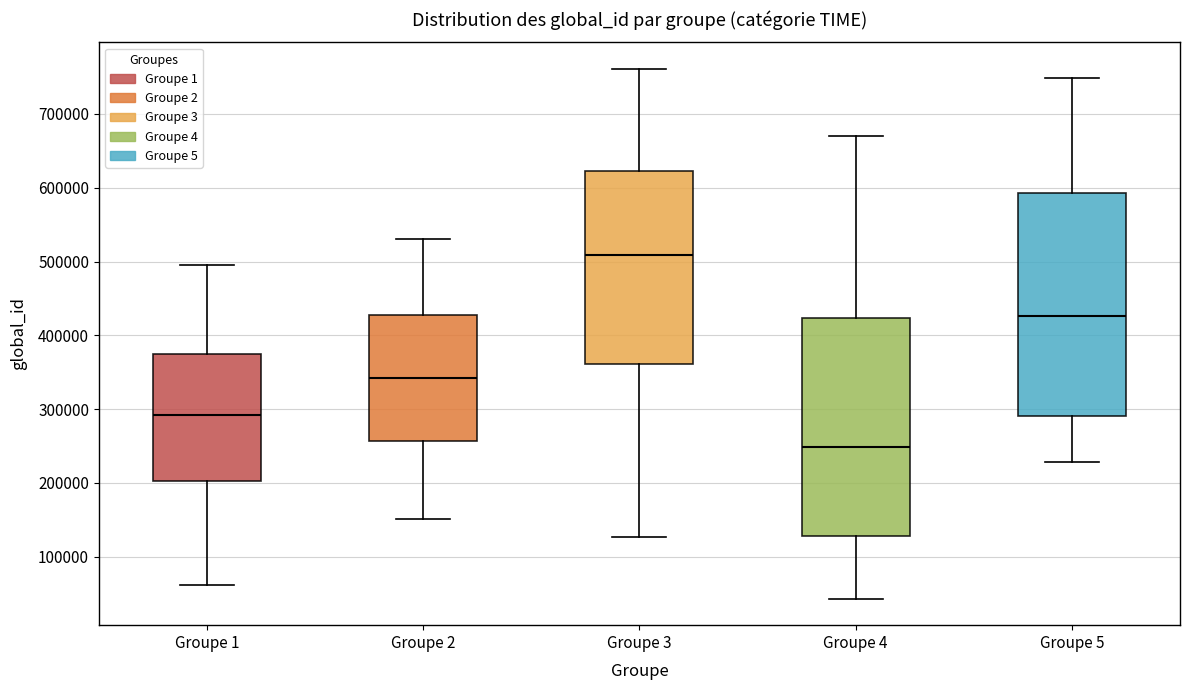

Reading left to right, read every box against the y-axis: the position of its median line, the range the box covers, and the ends of its whiskers. The values are not printed on the chart, so give them approximately, as read against the axis.

Groupe 1: median 290000, box 200000 to 380000, whiskers 60000 to 490000
Groupe 2: median 340000, box 260000 to 430000, whiskers 150000 to 530000
Groupe 3: median 510000, box 360000 to 620000, whiskers 130000 to 760000
Groupe 4: median 250000, box 130000 to 420000, whiskers 40000 to 670000
Groupe 5: median 430000, box 290000 to 590000, whiskers 230000 to 750000